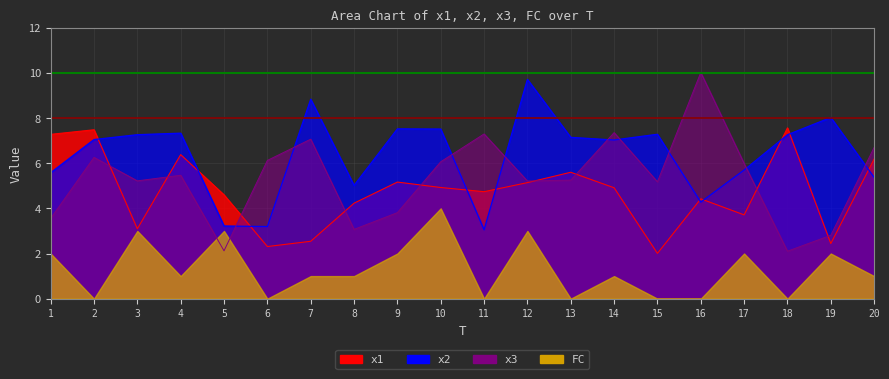

At which label does x2 reach its minimum?

11